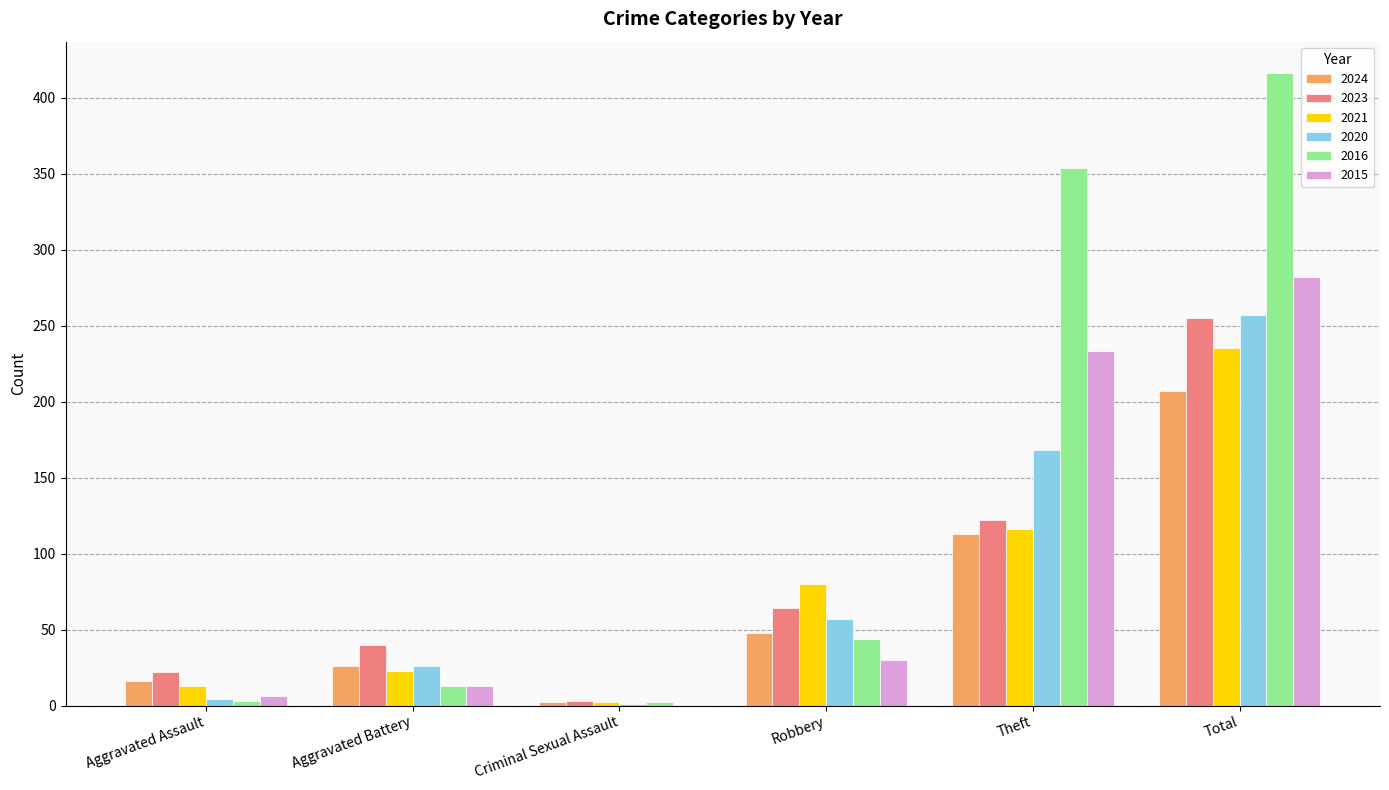

Which series has the widest spread of values?

2016